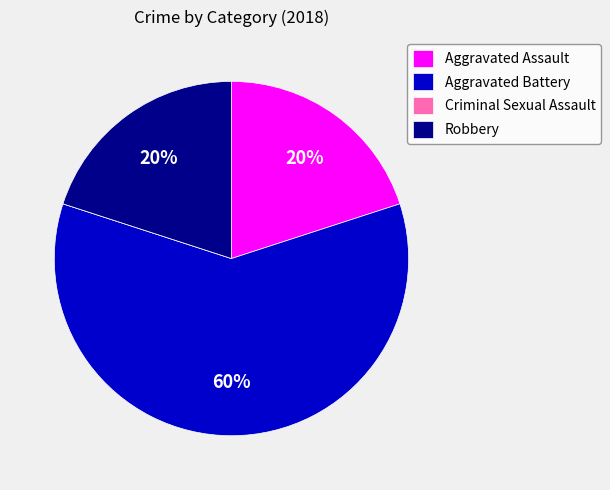

To the nearest percent, what is the average slice percentage?

25%